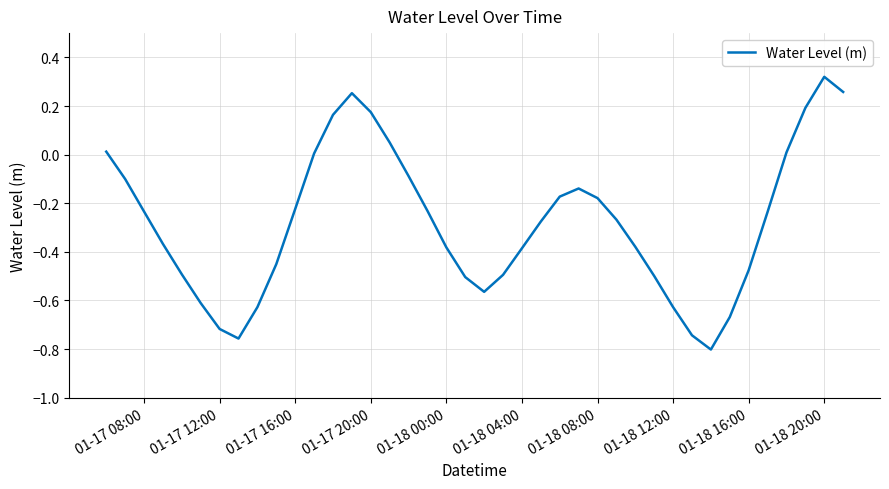

What is the difference between the maximum and minimum values?

1.1